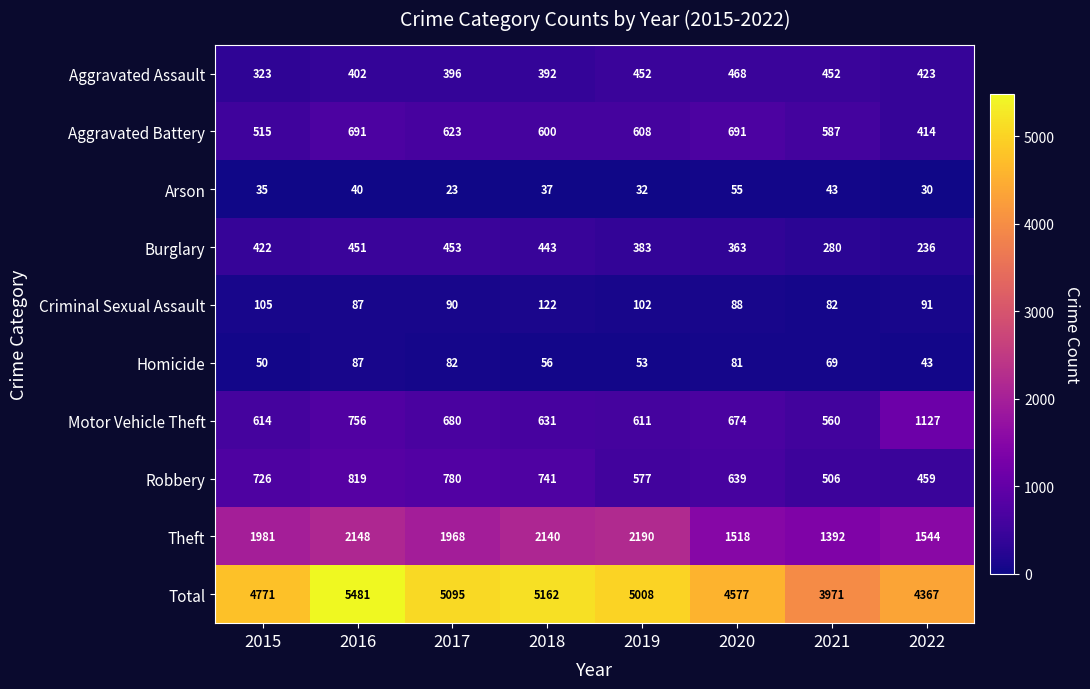

Read the Arson value at 2020, to the nearest 5.

55